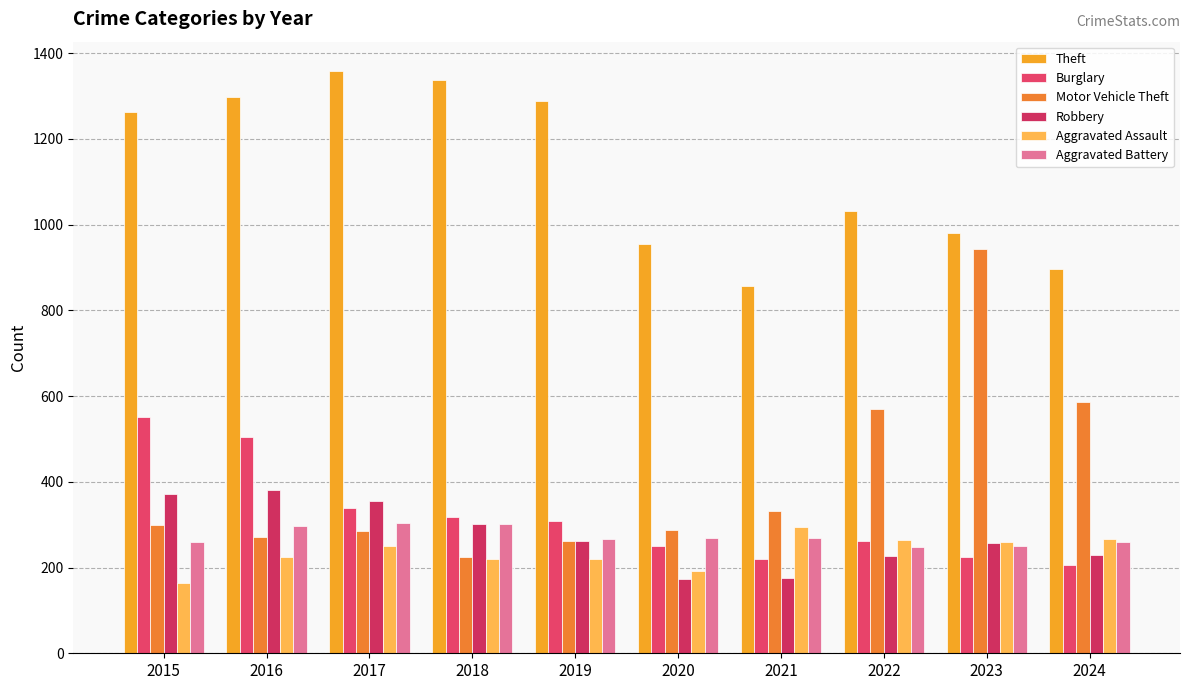

Are the bars horizontal?

No